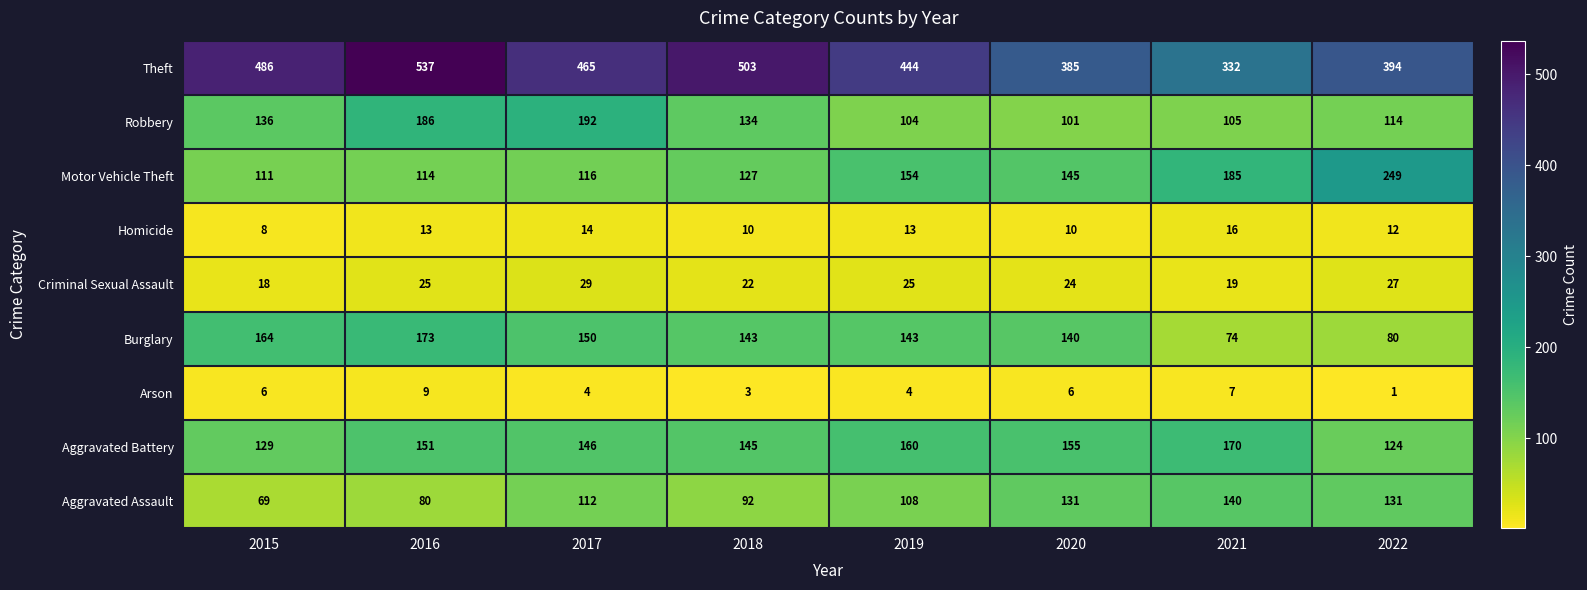

What is the difference between the Arson values at 2022 and 2017?

3